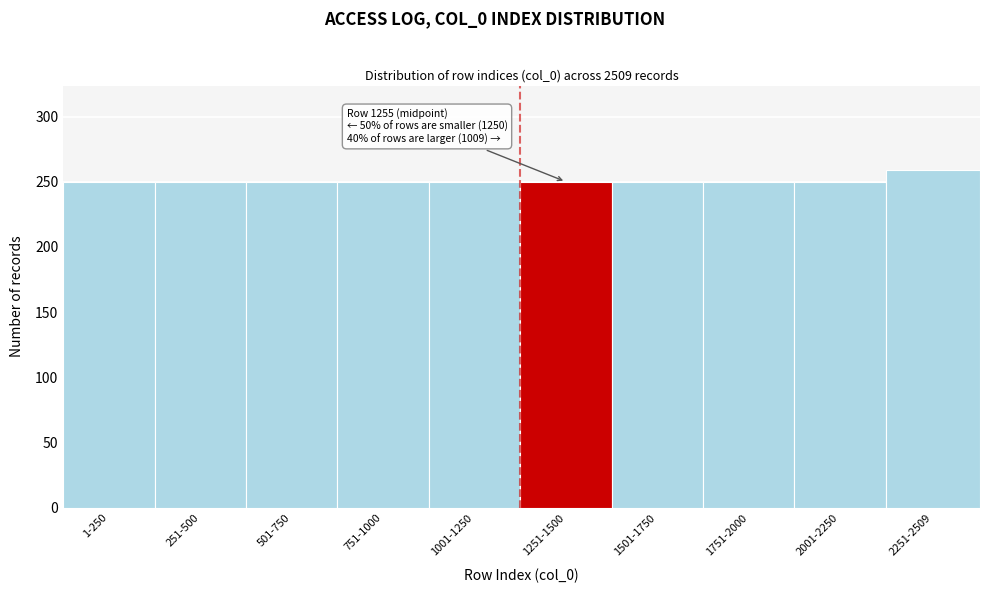

Reading left to right, transcribe all the data shown in this chart.

1-250=250	251-500=250	501-750=250	751-1000=250	1001-1250=250	1251-1500=250	1501-1750=250	1751-2000=250	2001-2250=250	2251-2509=259